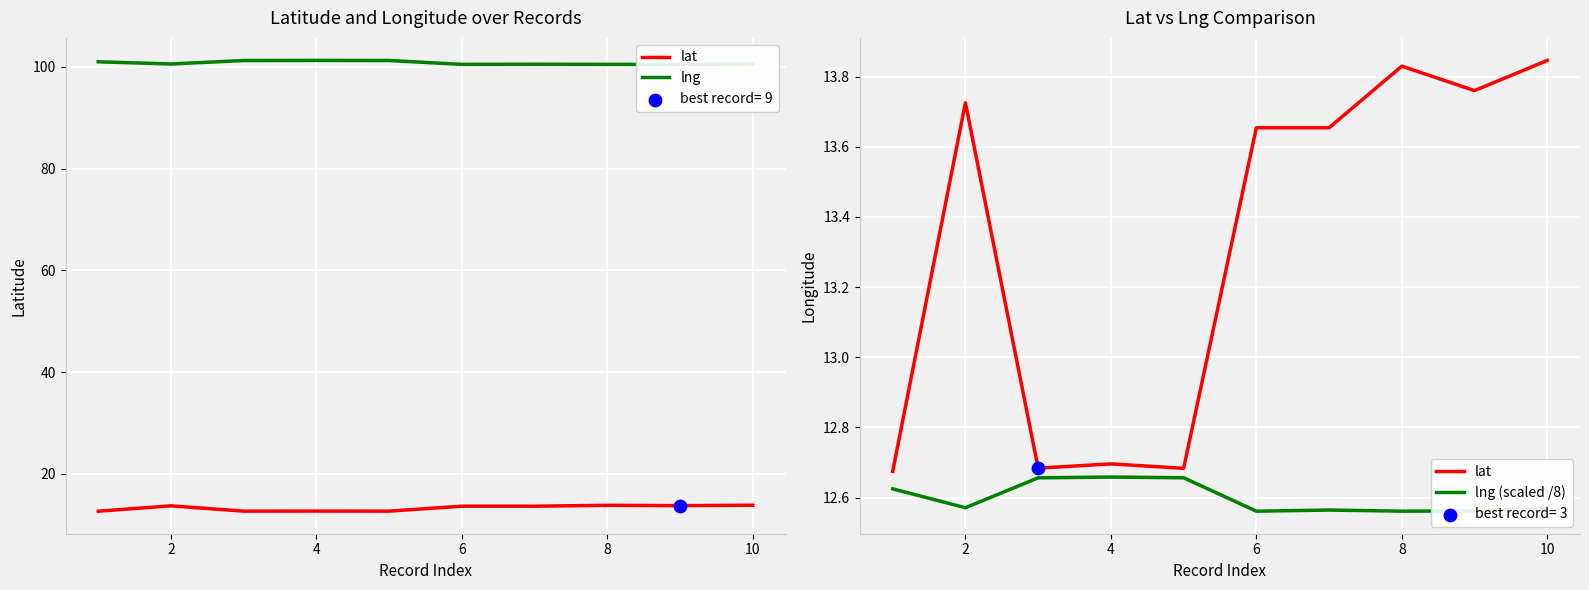

Is the value of lat at 9 greater than the value of lng at 8?

No